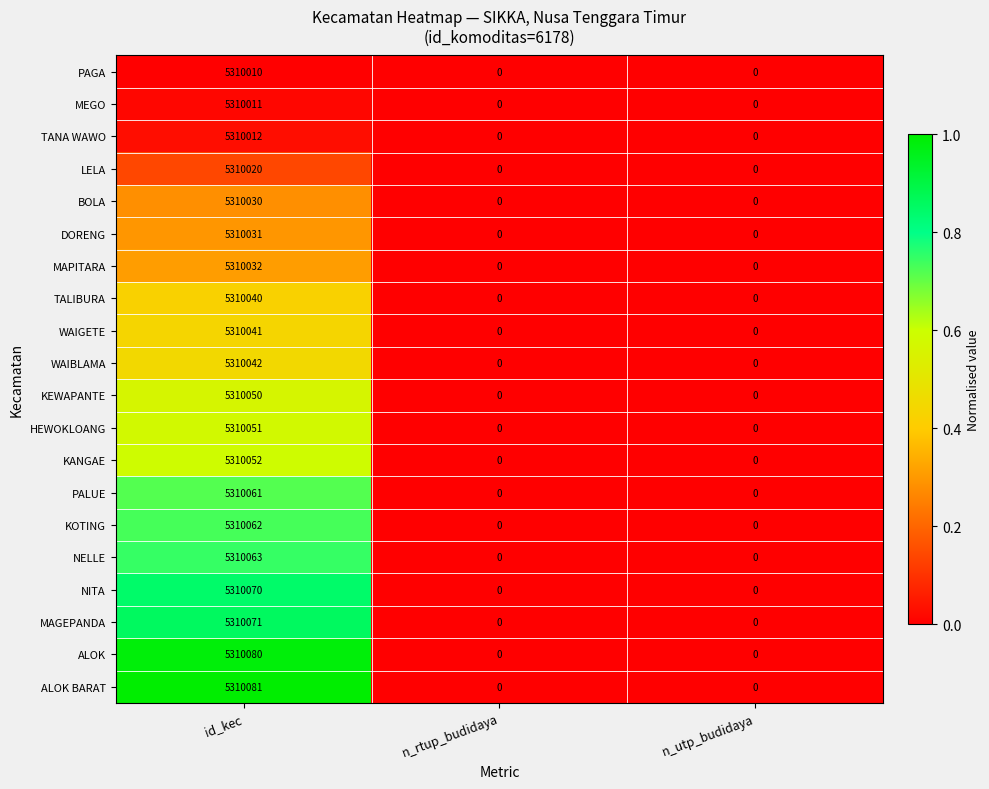

Which series changed the most between id_kec and n_utp_budidaya?

ALOK BARAT